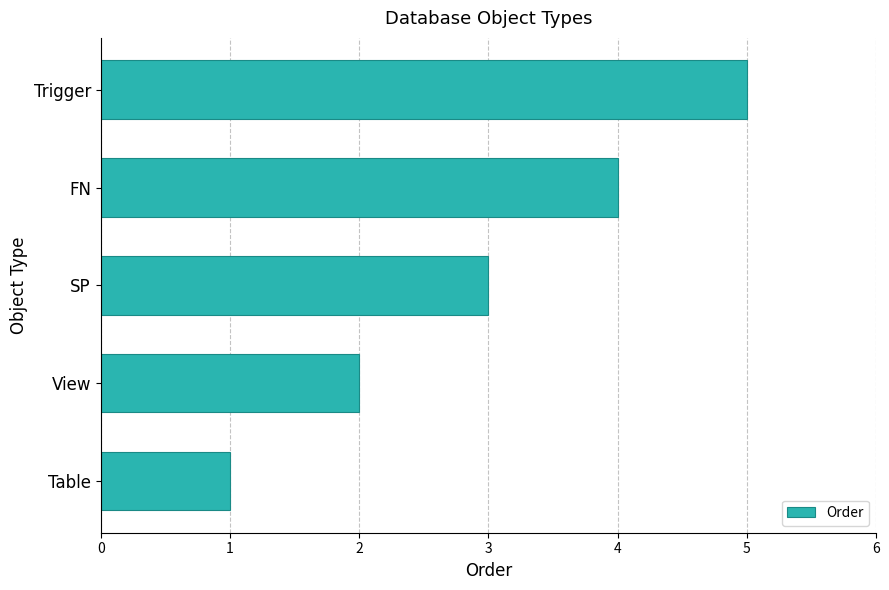

True or false: the data shows 3 at View.

False